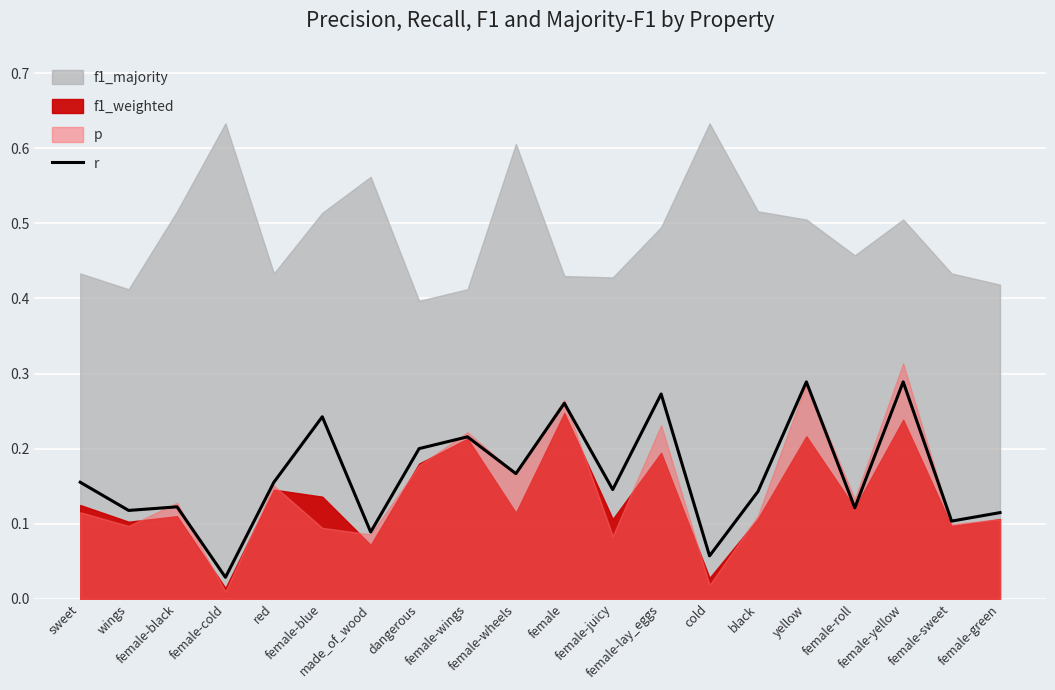

Read the value at red.

0.2